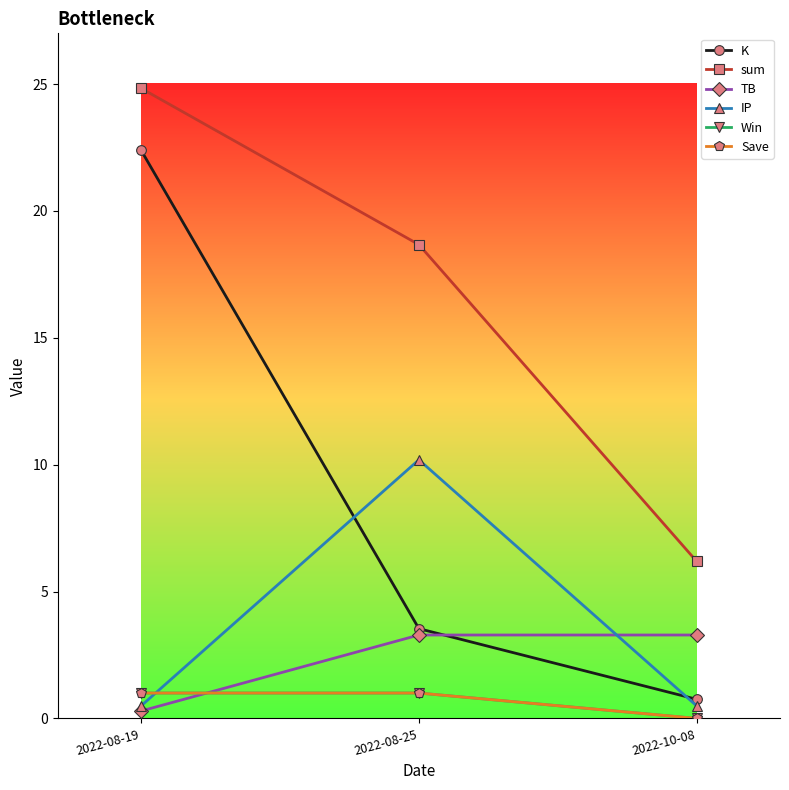

What is the total value across all series at 2022-10-08?

10.7